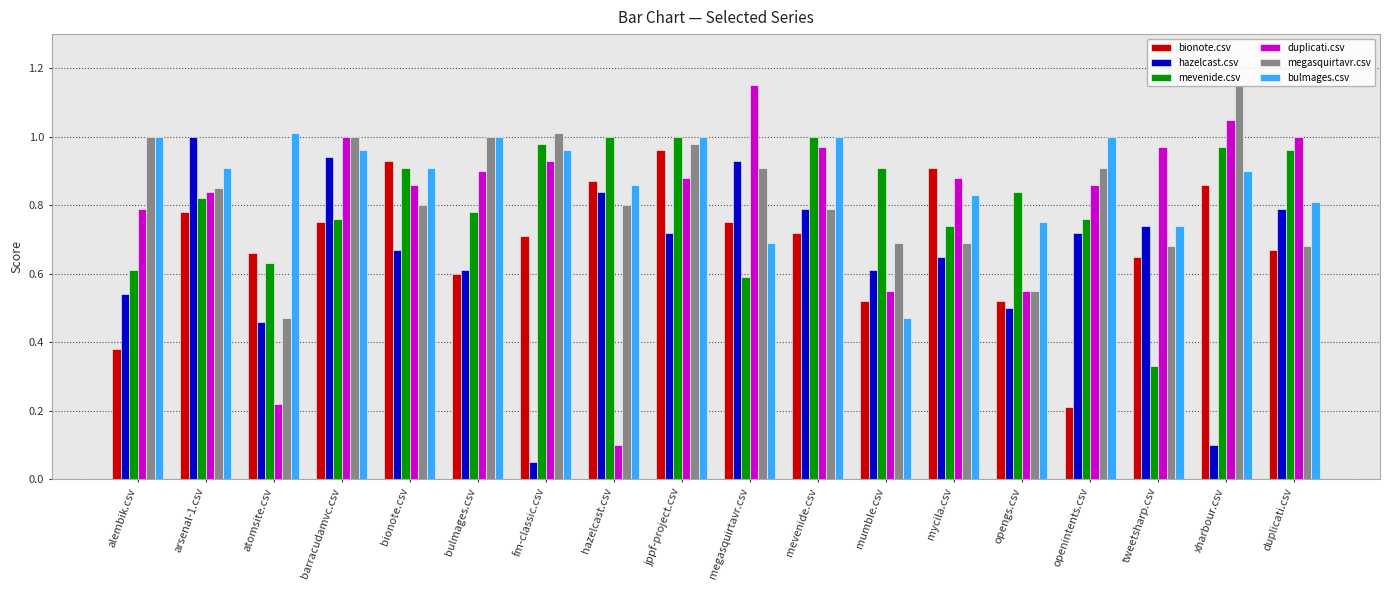

At which label is bionote.csv closest to 0?

openintents.csv